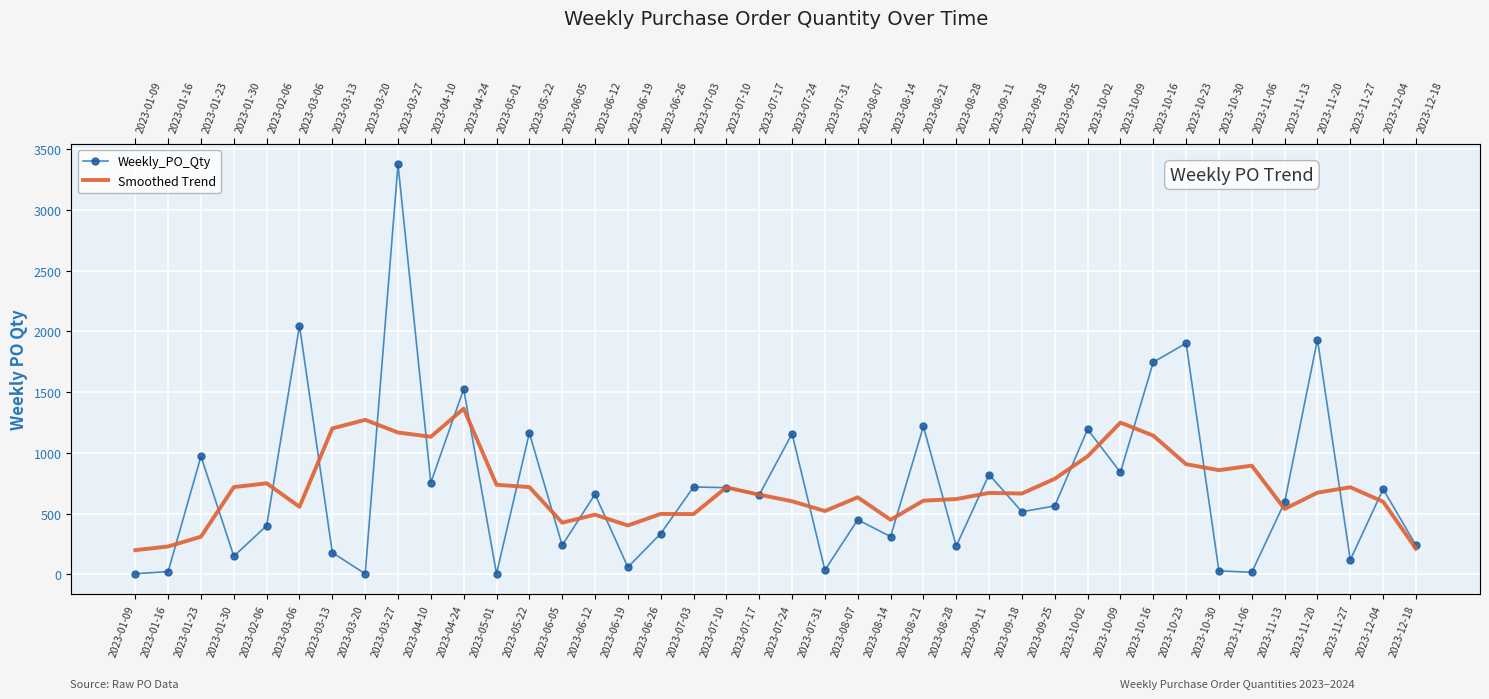

Is it true that Smoothed Trend equals 1167.6 at 2023-03-27?

True